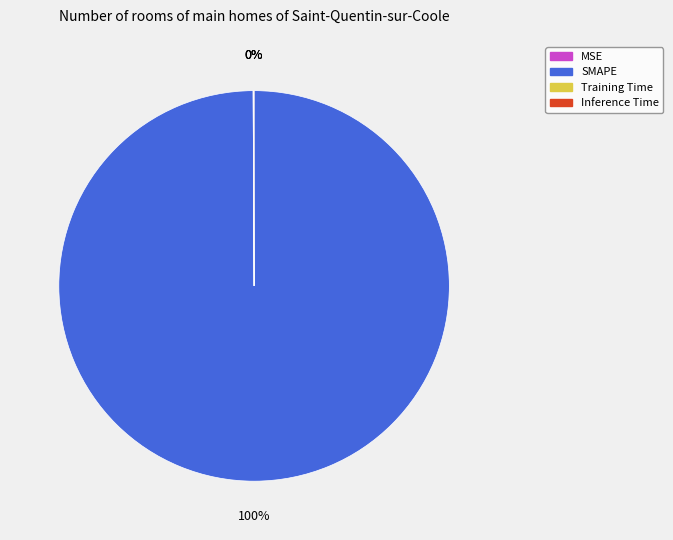

Which slice represents more than half of the pie?

SMAPE